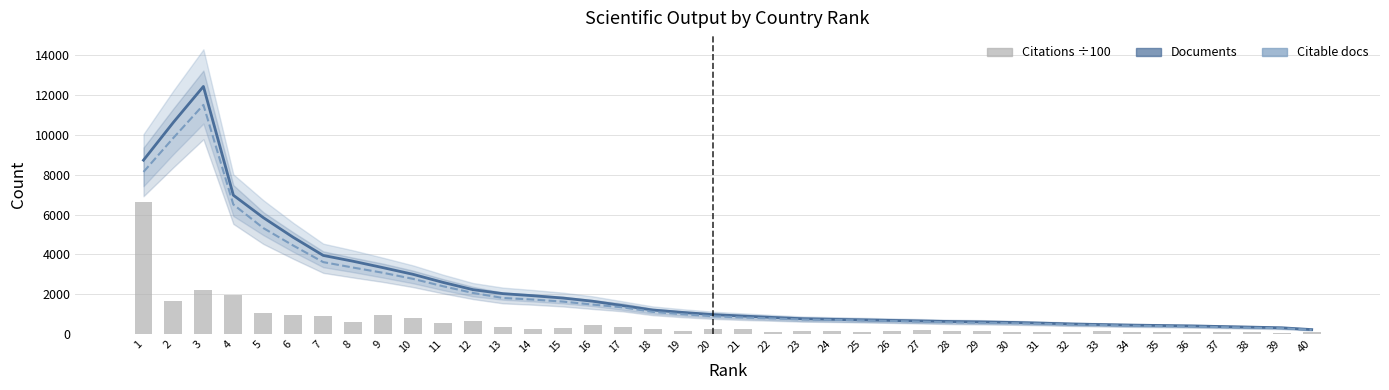

Reading left to right, what are all the values shown in this chart?

Documents: 8734.8	10640.8	12441.0	6973.2	5845.5	4854.5	3945.2	3652.0	3329.2	2994.2	2589.2	2224.0	2023.2	1919.8	1802.8	1642.0	1422.8	1200.8	1079.0	971.8	898.2	827.5	762.0	730.8	703.0	675.2	647.5	620.8	602.0	576.0	540.5	498.0	467.5	440.5	420.8	401.0	370.0	339.2	307.5	216.0
Citable documents: 8143.0	9858.5	11514.2	6505.5	5321.8	4441.2	3609.2	3333.8	3071.5	2766.8	2396.5	2059.0	1806.8	1727.0	1623.8	1473.8	1334.2	1107.8	987.5	889.5	823.8	776.8	722.2	704.0	678.5	648.8	615.2	578.2	558.8	537.8	508.5	467.8	443.2	412.5	390.2	372.5	337.5	309.2	283.8	202.5
Citations (÷100): 6624.9	1656.2	2188.6	1940.6	1073.5	974.9	907.4	594.8	969.0	777.3	567.6	636.0	344.8	222.2	319.2	460.7	348.3	262.1	132.9	261.4	224.0	108.2	124.6	151.0	97.1	155.0	194.2	157.0	162.7	92.3	99.4	93.6	163.6	93.7	75.4	71.7	73.9	71.5	61.1	79.3